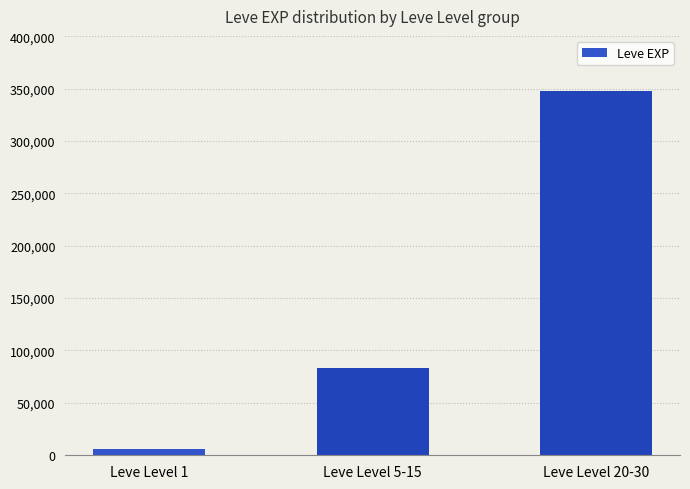

Which has a higher value, Leve Level 5-15 or Leve Level 20-30?

Leve Level 20-30